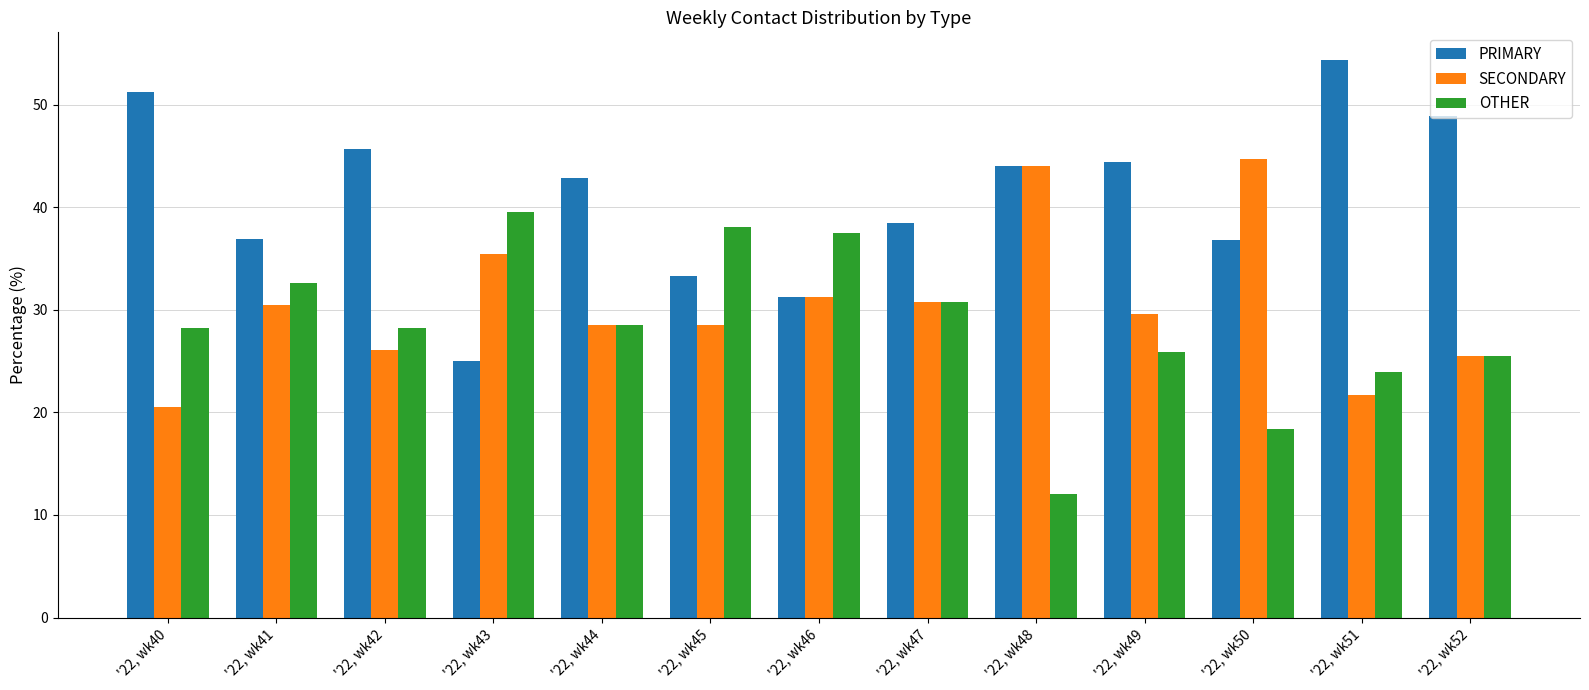

Between '22, wk40 and '22, wk45, which series saw the biggest shift?

PRIMARY